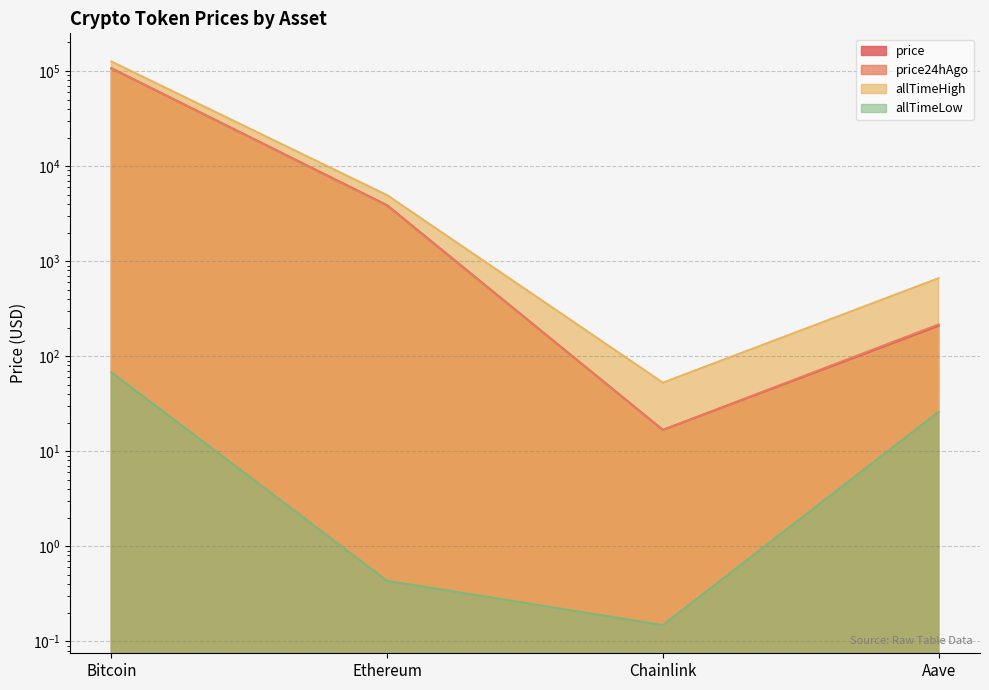

What is the label of the 1st point from the right?

Aave